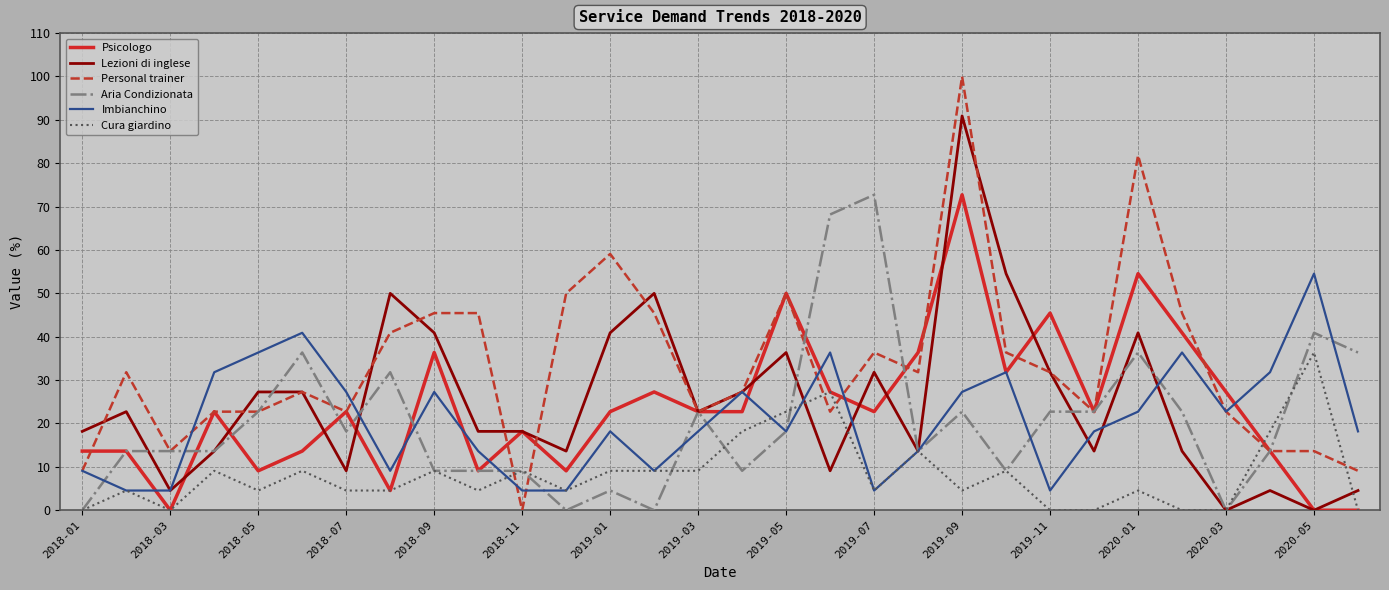

Which series has the largest total across all categories?

Personal trainer